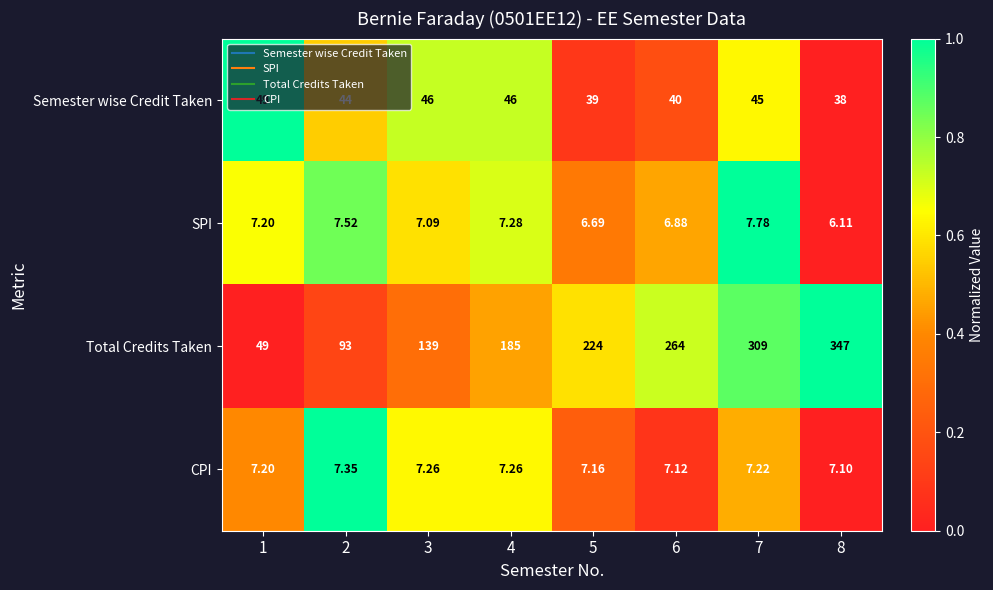

Rank the series by their maximum value, from highest to lowest.

Total Credits Taken, Semester wise Credit Taken, SPI, CPI